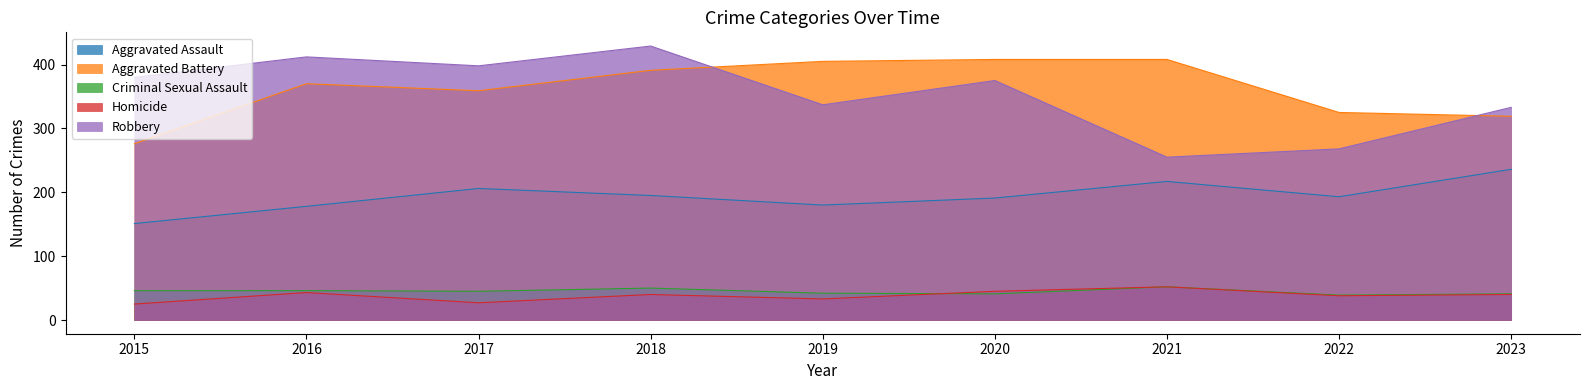

What is the total value across all series at 2017?

1035